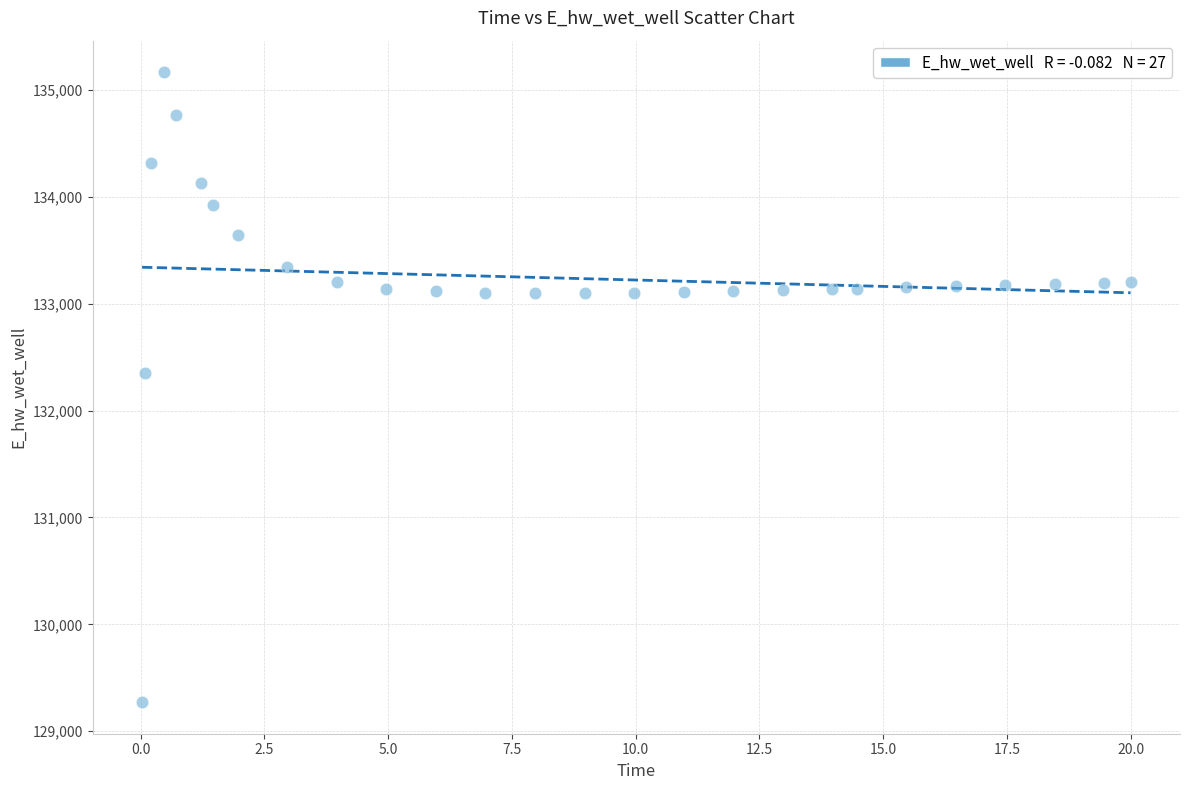

What is the range of Y values (max minus min)?

5896.4